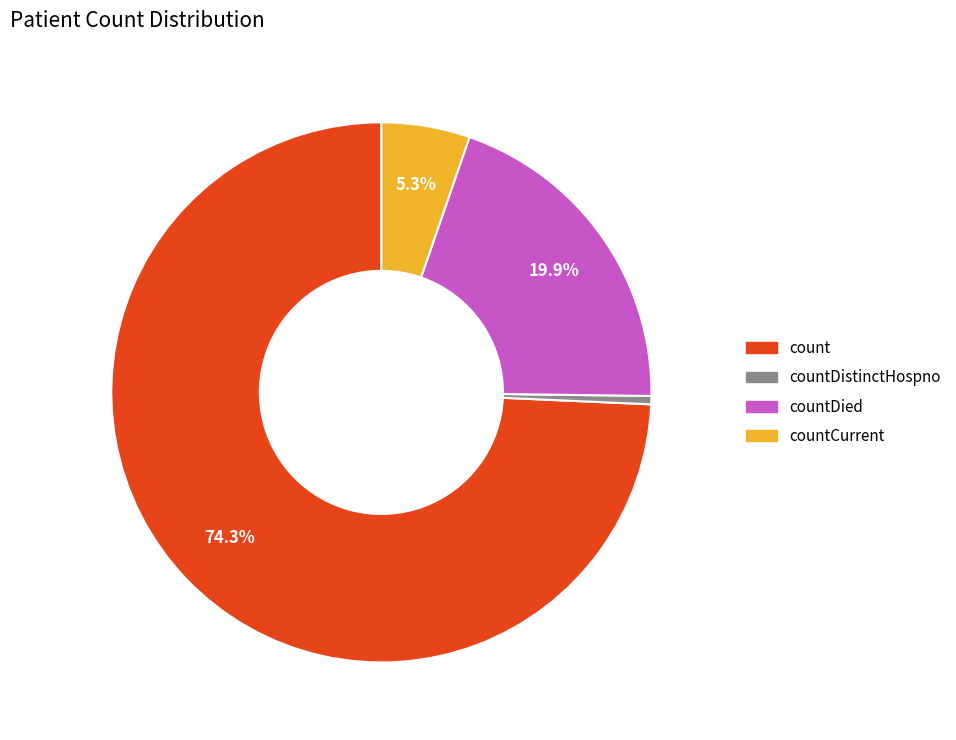

Approximately how many times larger is the value at countDied compared to count?

0.3